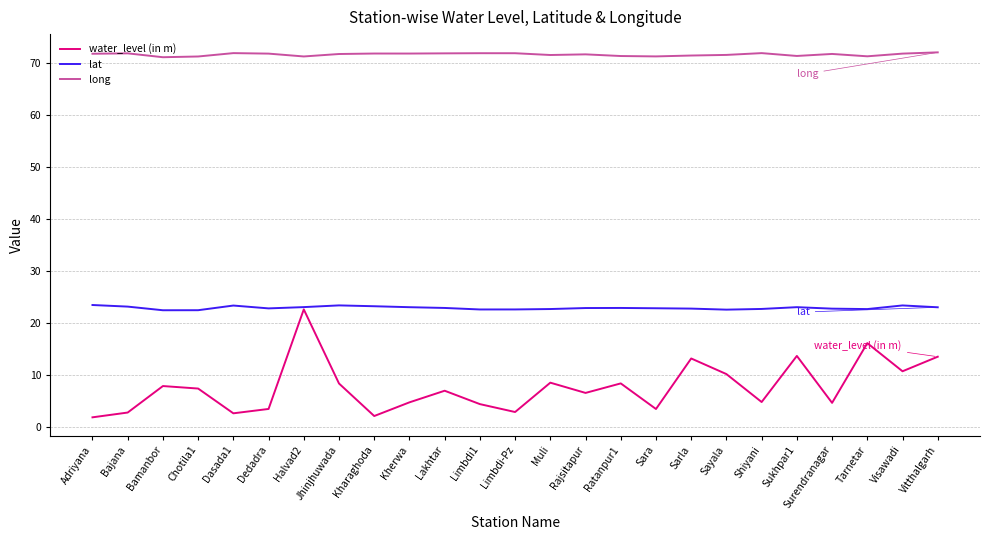

What is the difference between the long values at Tarnetar and Dedadra?

0.5